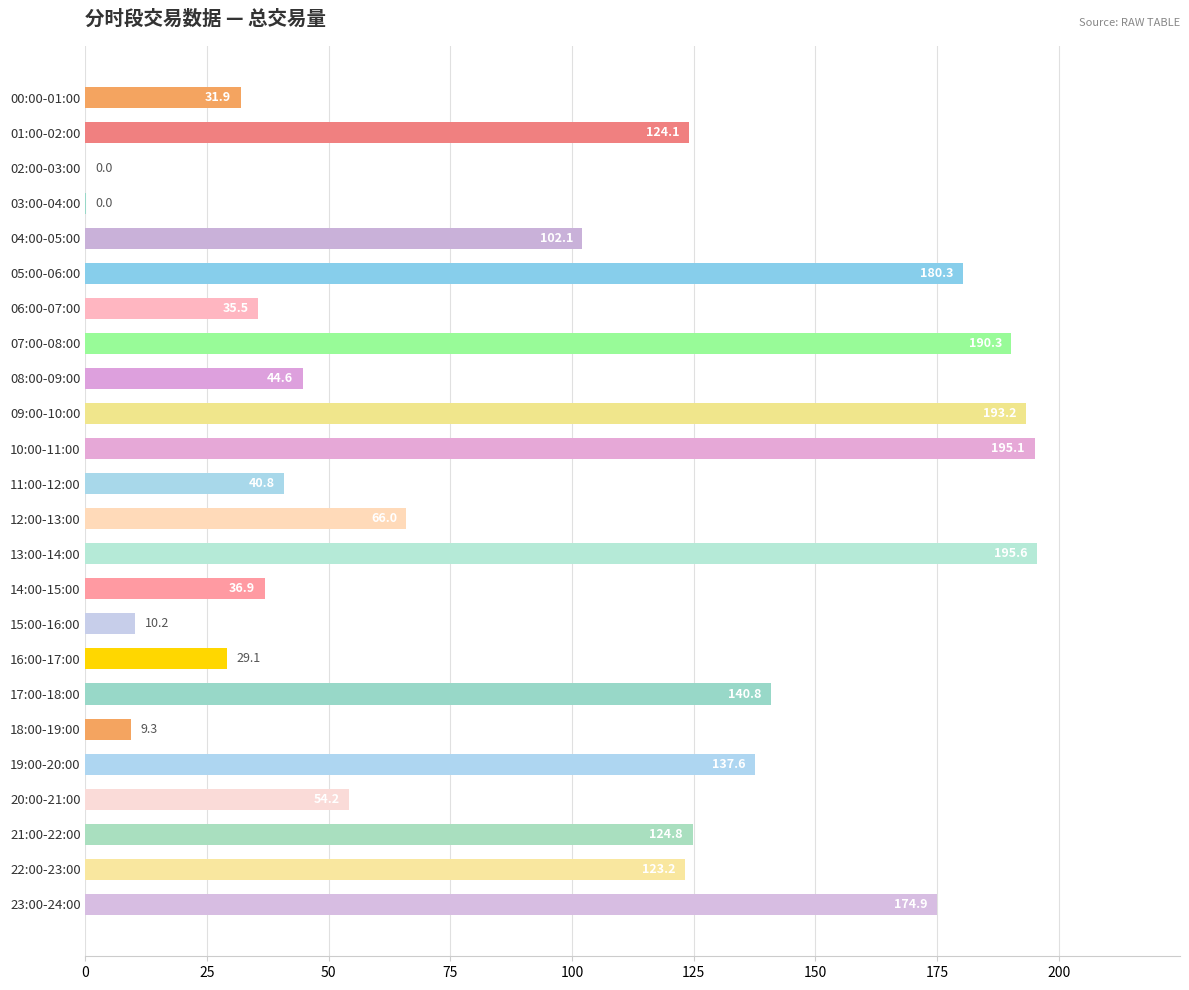

Which label corresponds to the largest value in the chart?

13:00-14:00